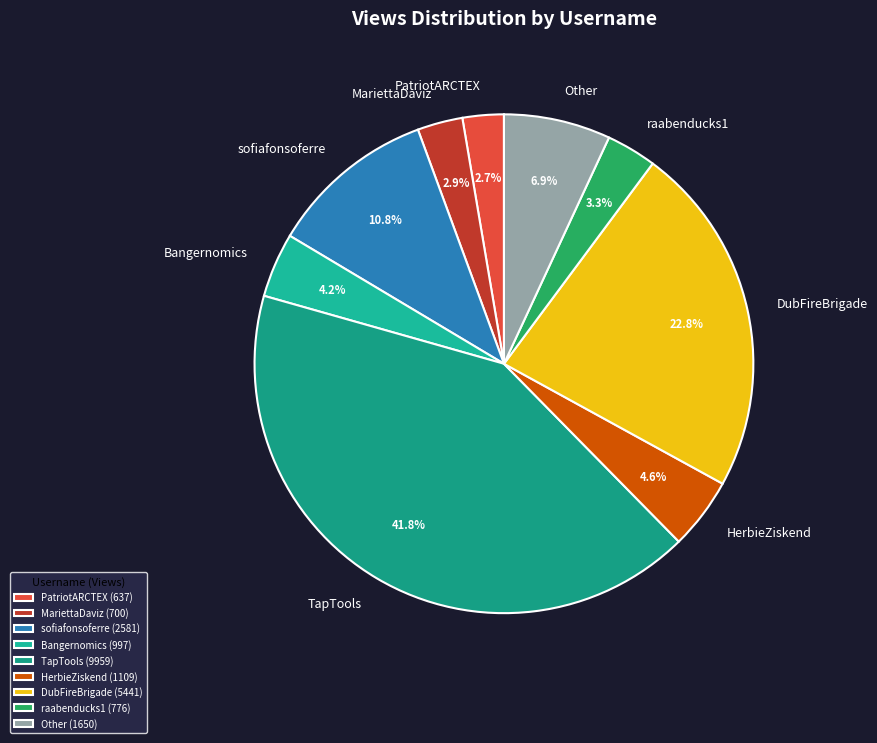

Does any single category account for the majority?

No